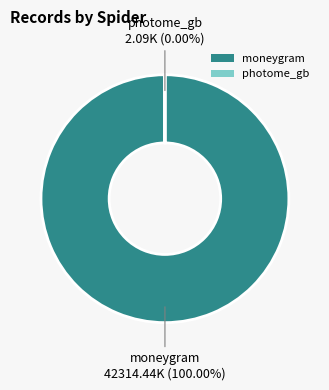

True or false: moneygram accounts for 100% of the total.

True